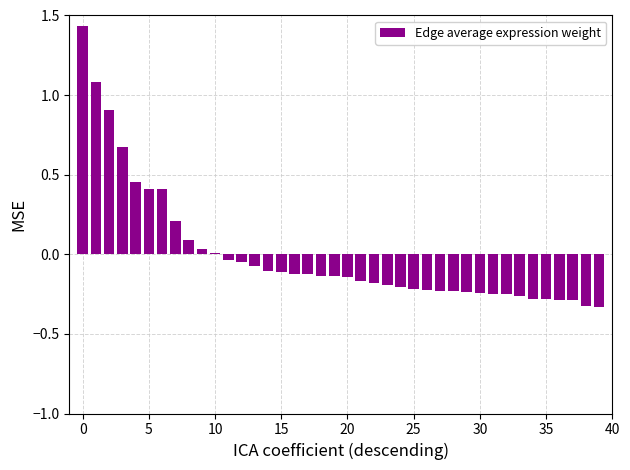

What is the difference between the maximum and minimum values?

1.8